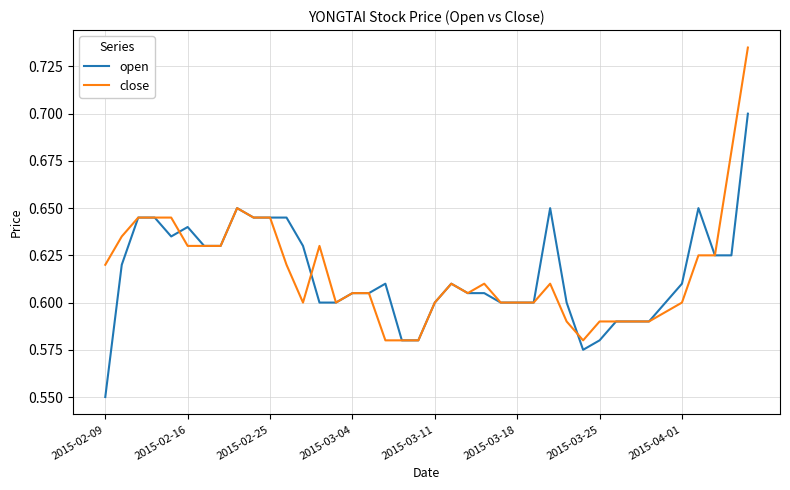

What is the difference between the maximum and minimum values in the close series?

0.2